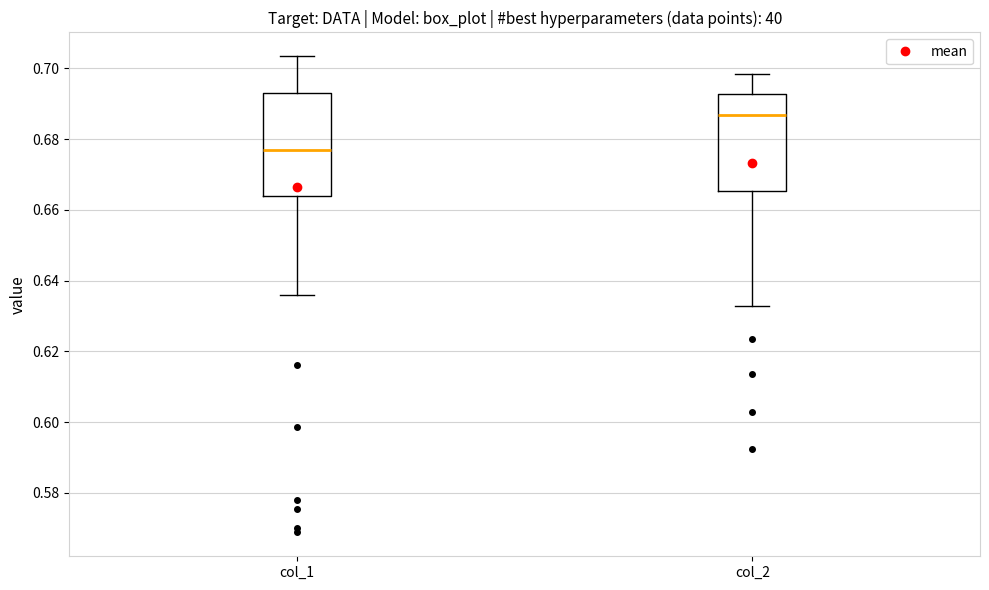

Where is the upper edge of the box for col_2 on the y-axis? The values are not printed on the chart, so give them approximately, as read against the axis.

0.692